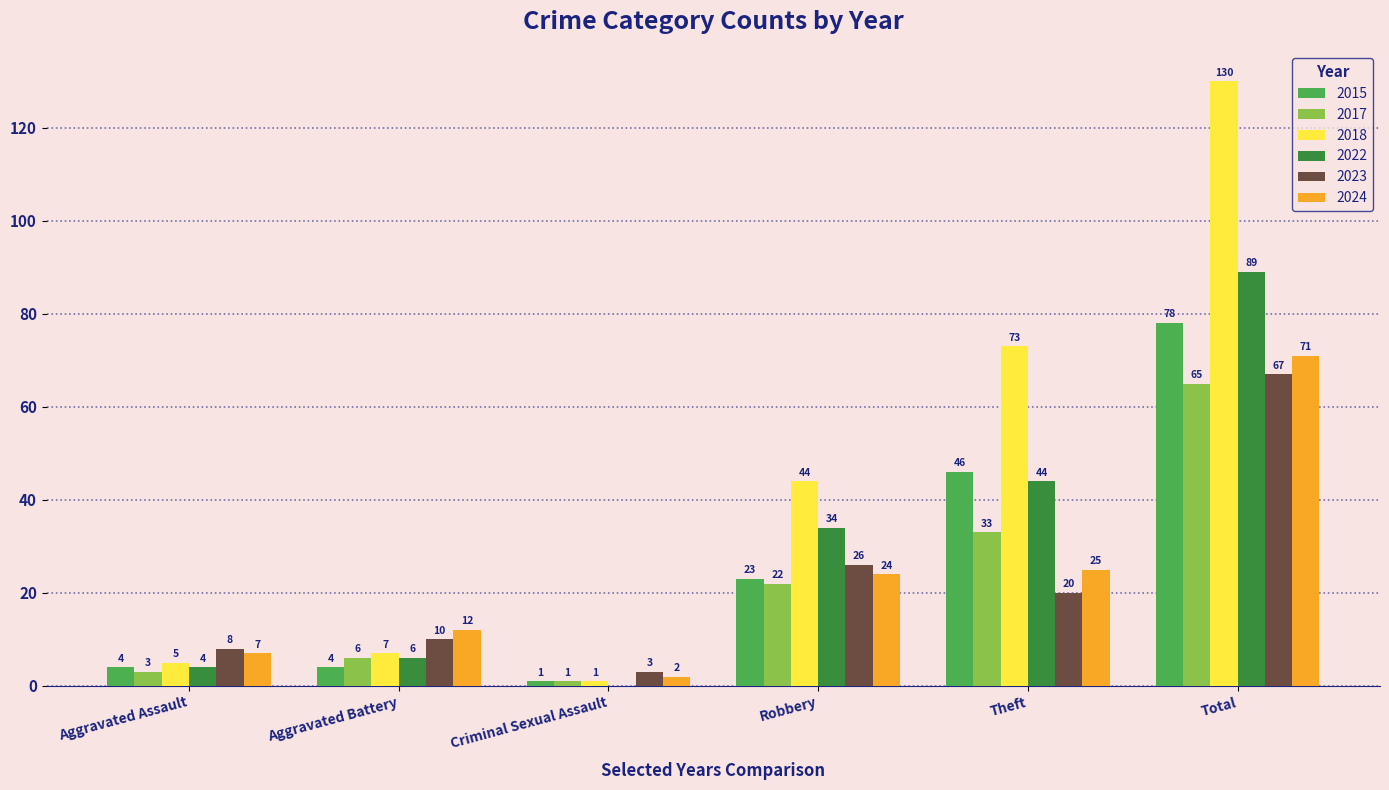

Are the bars grouped side by side (vs. stacked)?

Yes